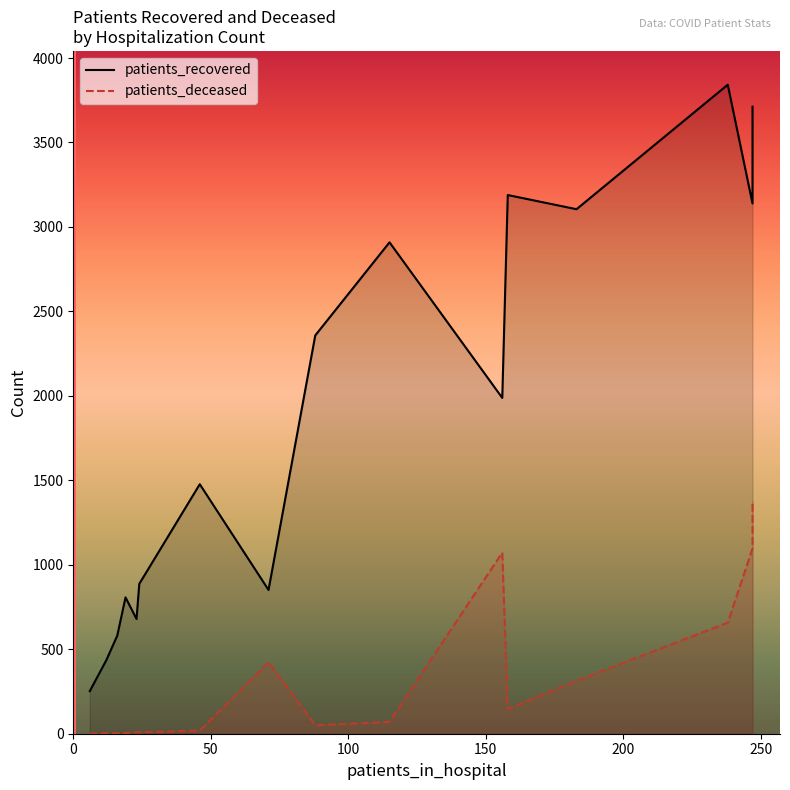

Does the chart display data point markers on the line(s)?

No